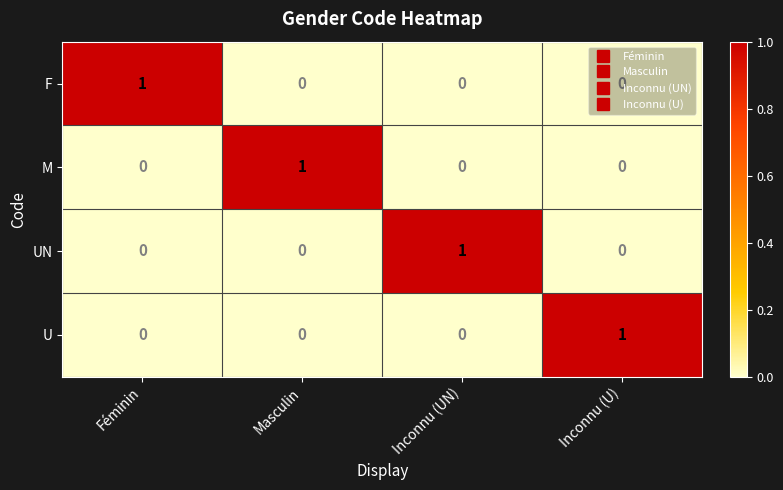

At how many categories does at least one series exceed 0?

4